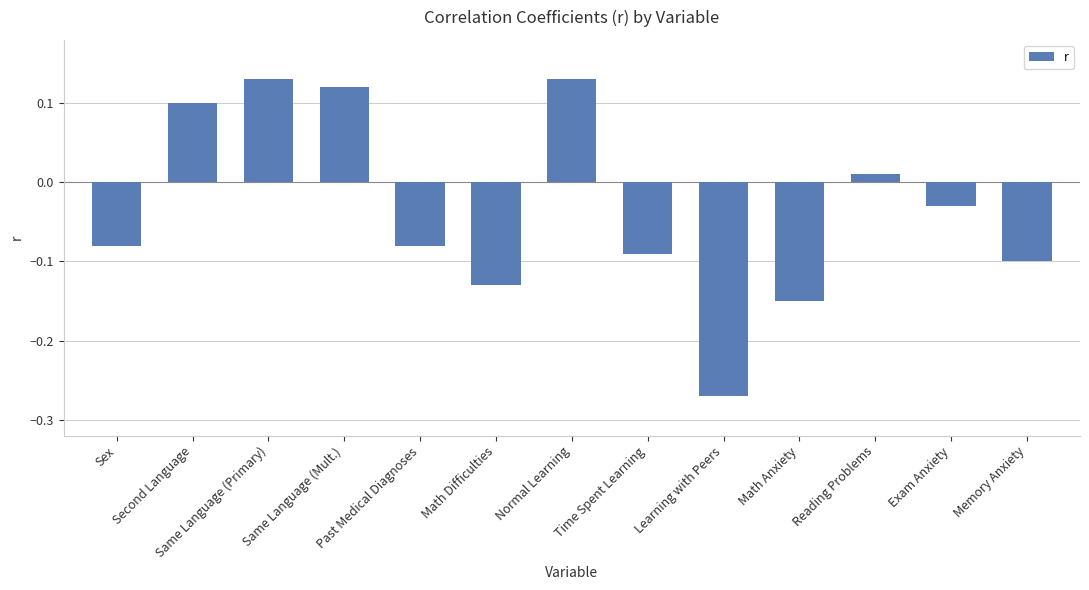

Which label corresponds to the smallest value in the chart?

Learning with Peers